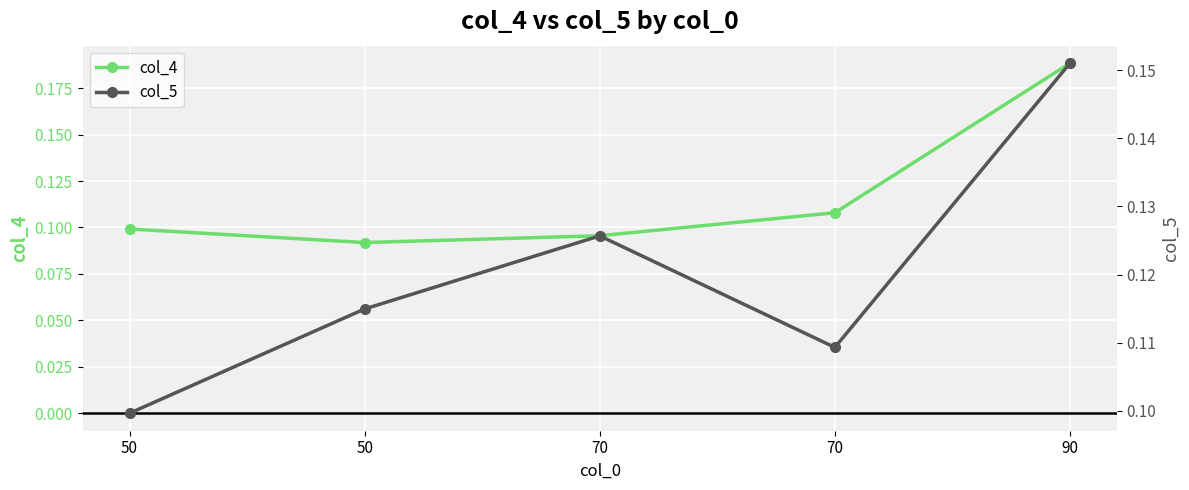

What is the greatest value displayed?

0.2